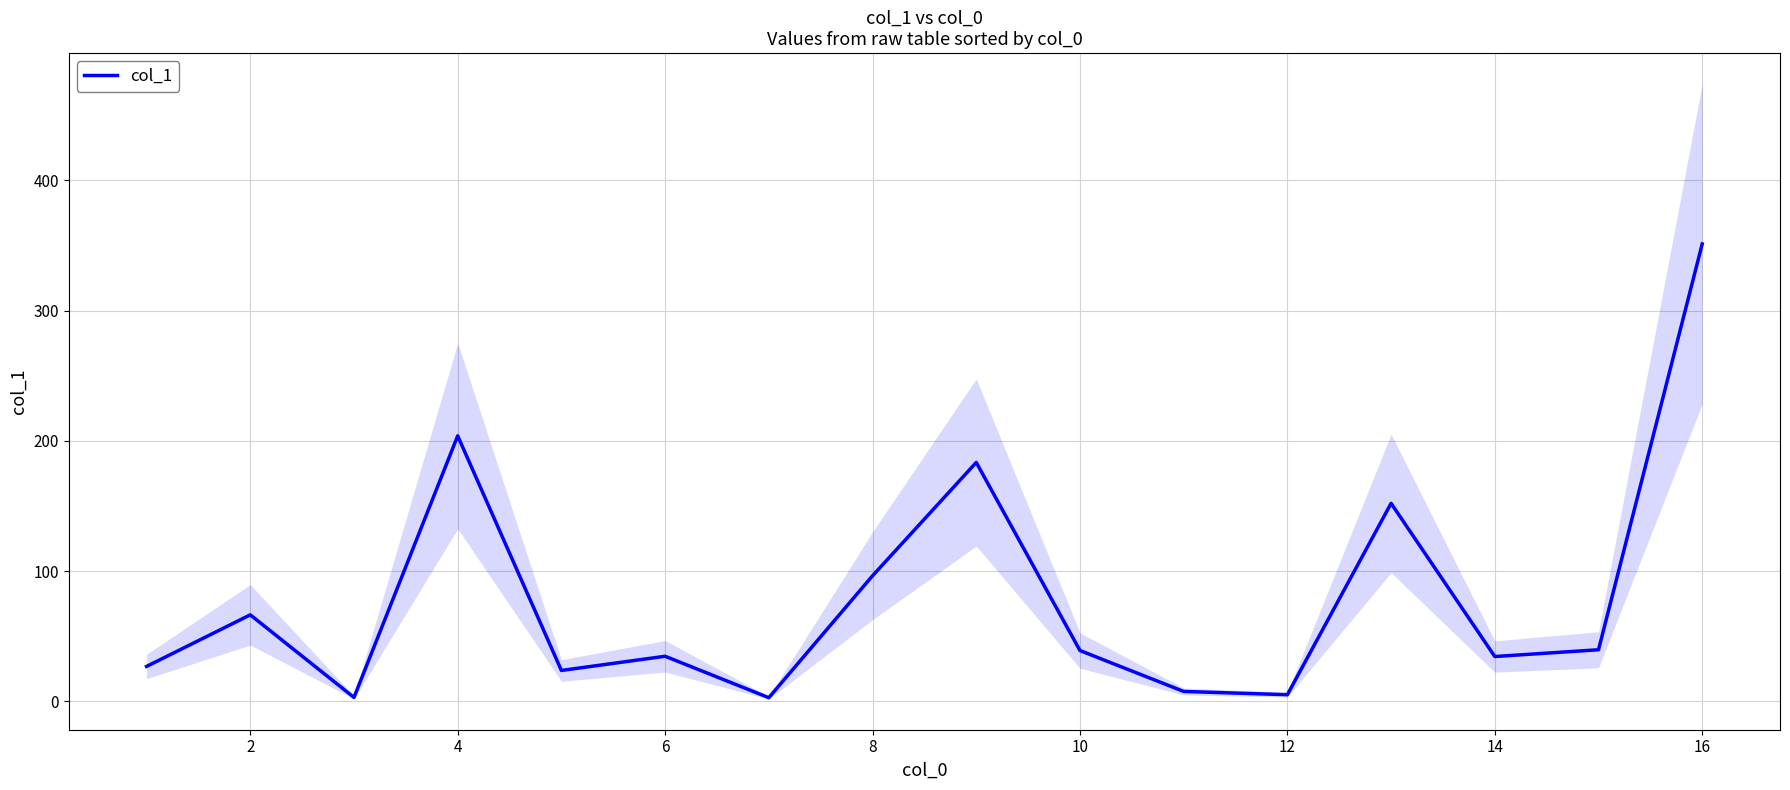

The col_1 series shows 34.4 at 14. True or false?

True